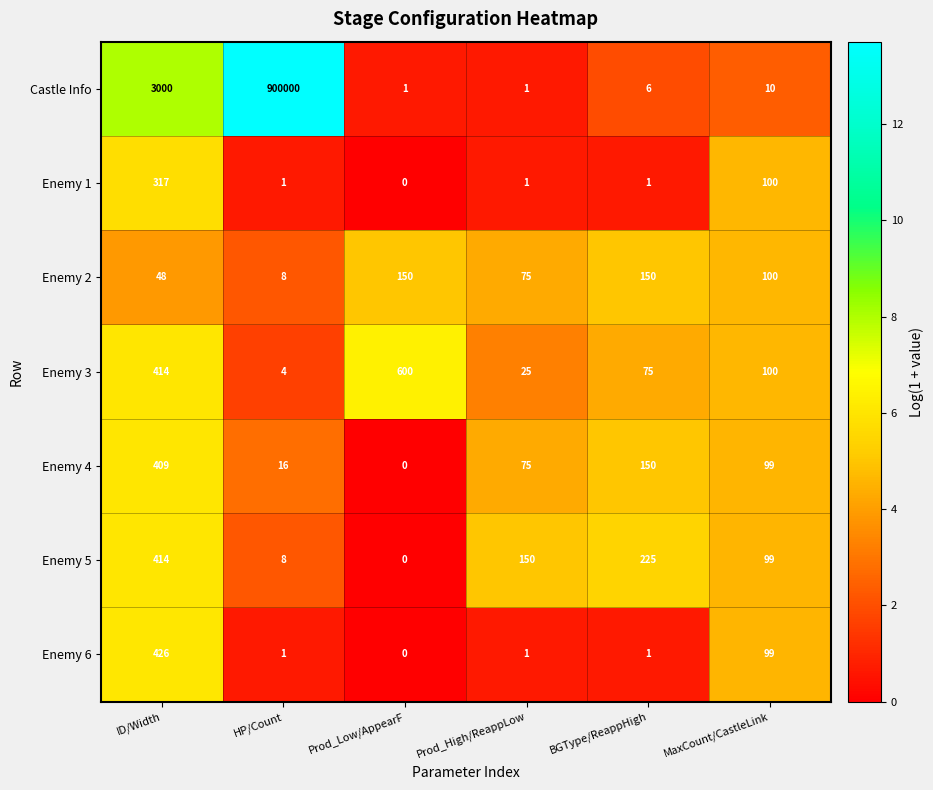

Is it true that Enemy 5 equals 185 at Prod_Low/AppearF?

False